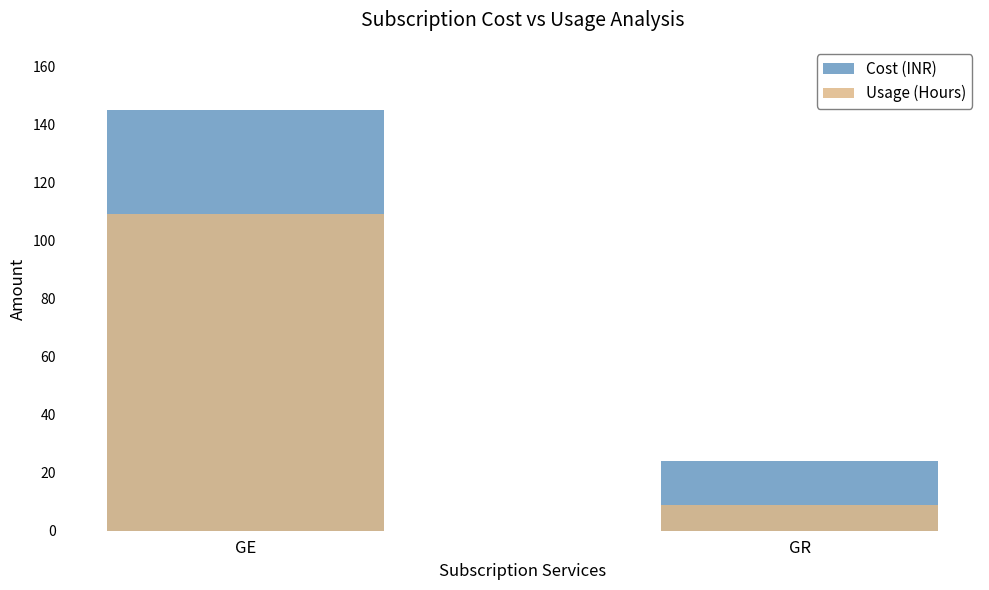

The Usage (Hours) series shows 9 at GR. True or false?

True